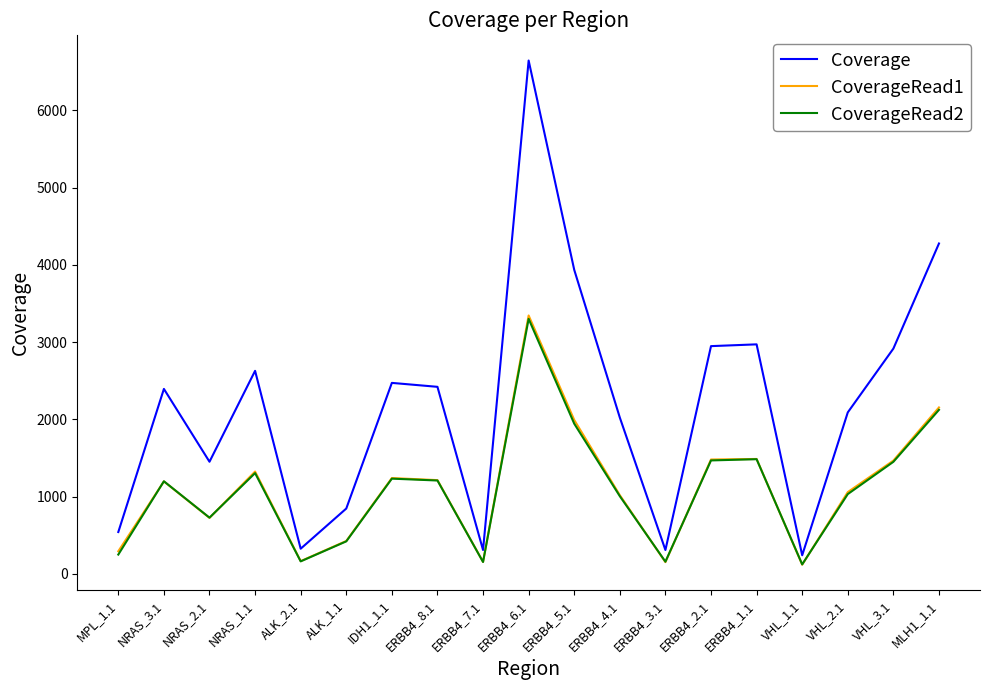

True or false: Coverage and CoverageRead2 cross at least once.

False